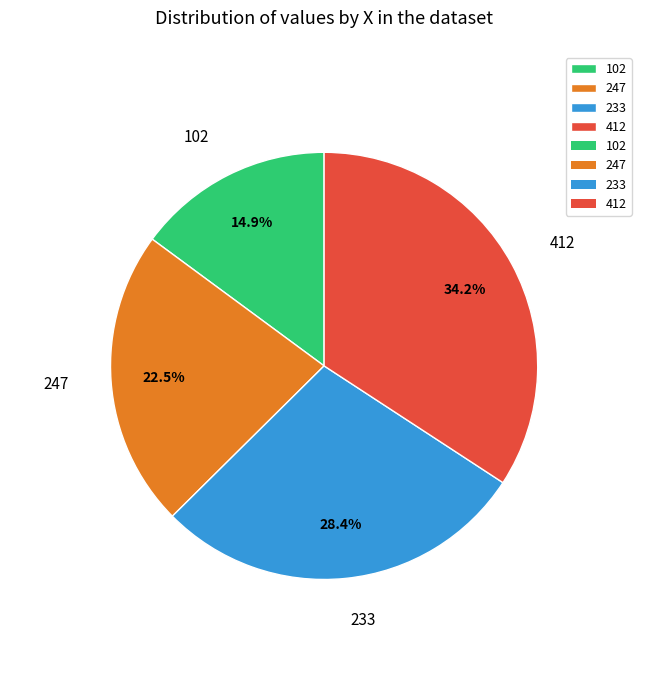

To the nearest percent, what is the combined percentage of 102 and 247?

37%